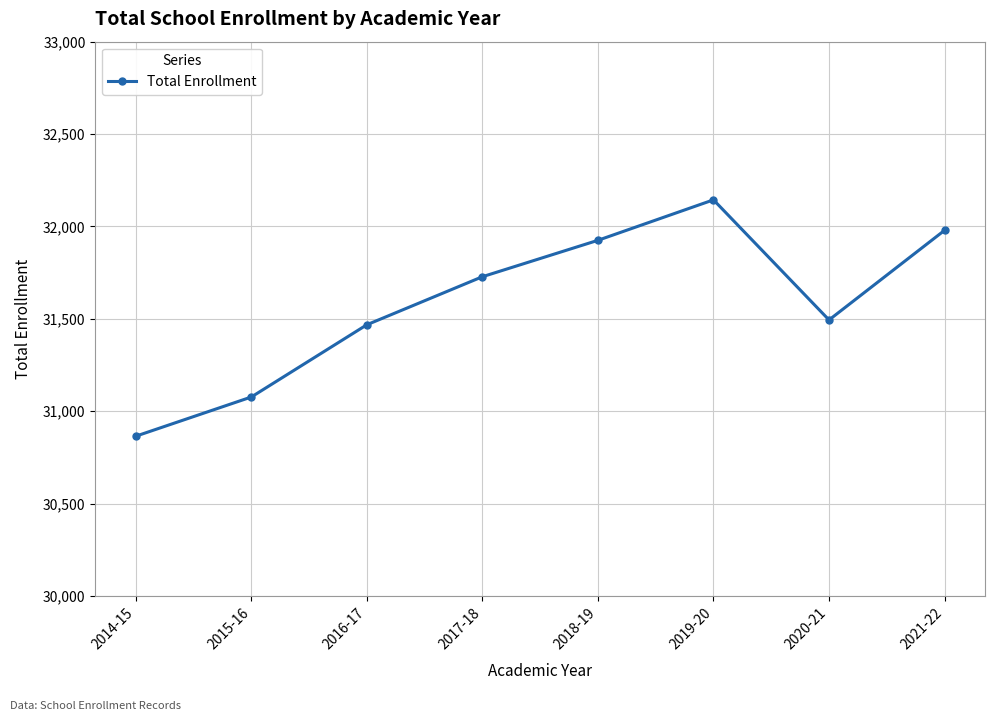

What is the sum of the values at 2016-17 and 2014-15?

62333